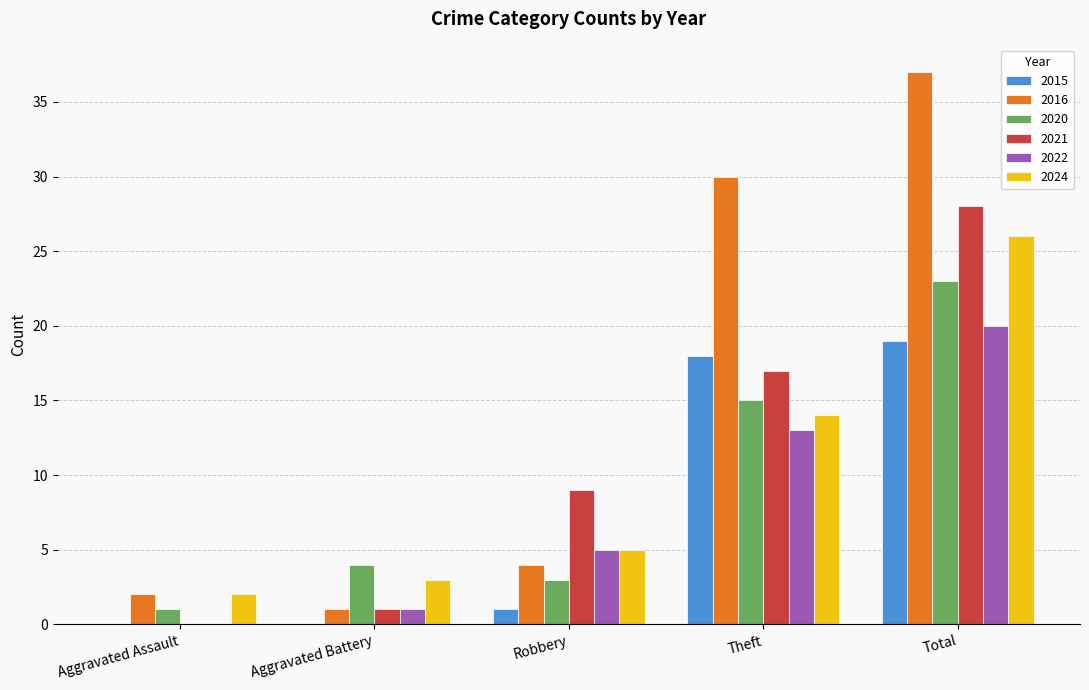

At which label is 2022 closest to 10?

Theft